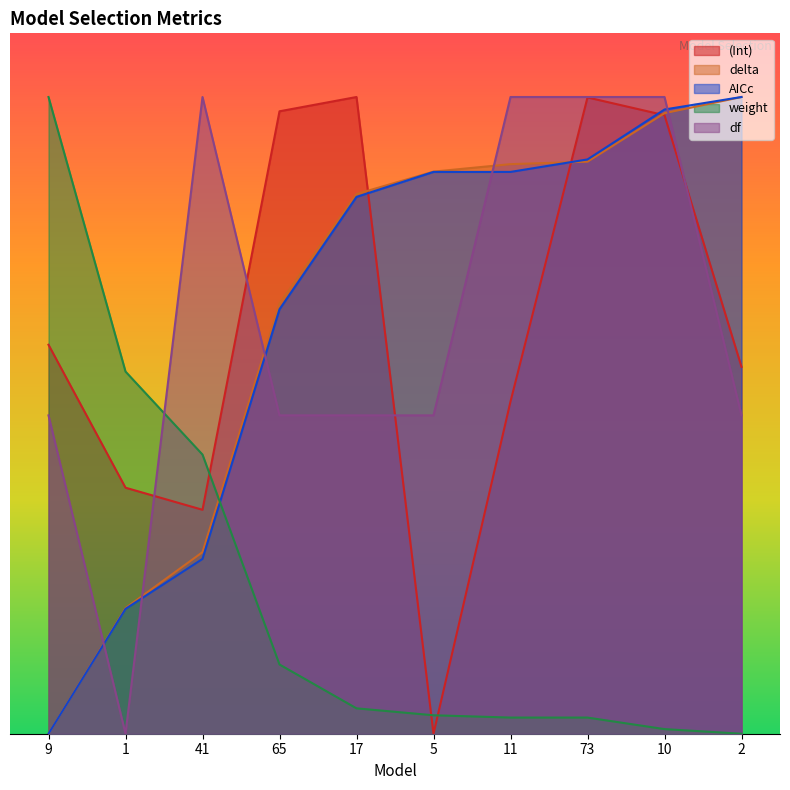

How many values in the (Int) series exceed 3?

5